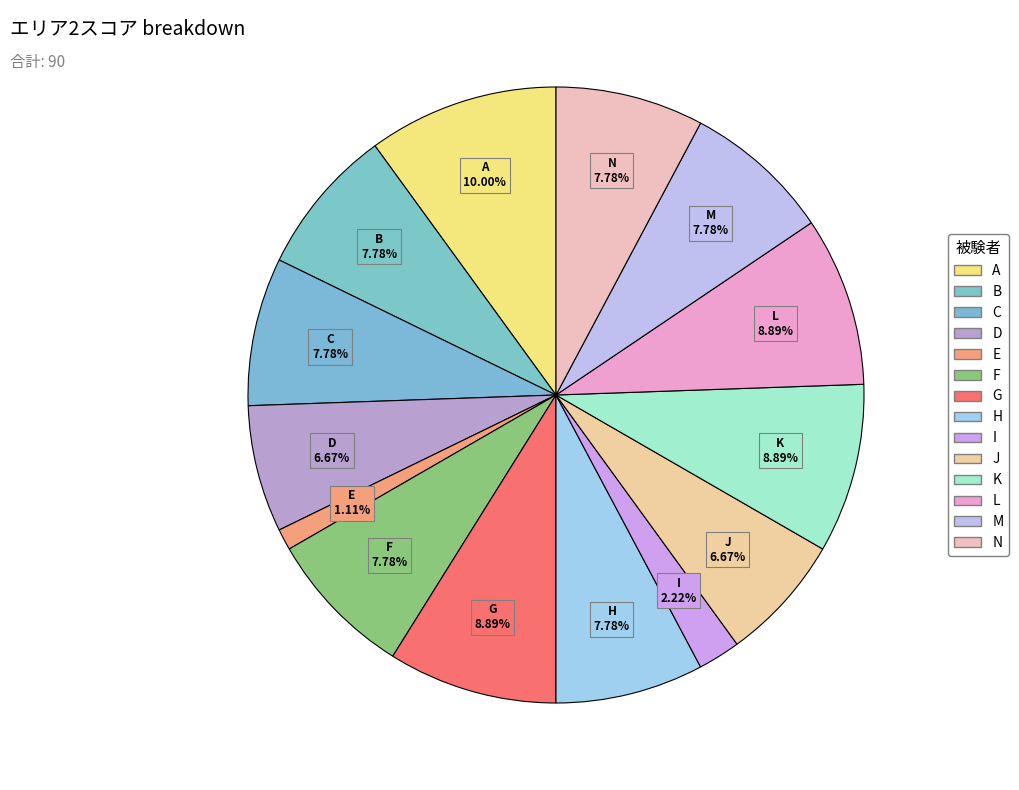

Approximately how many times larger is the value at D compared to F?

0.9